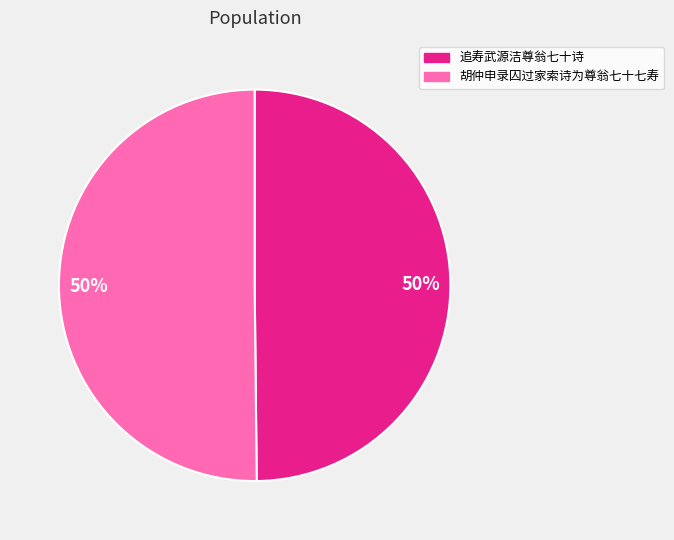

Count the number of slices in the pie.

2